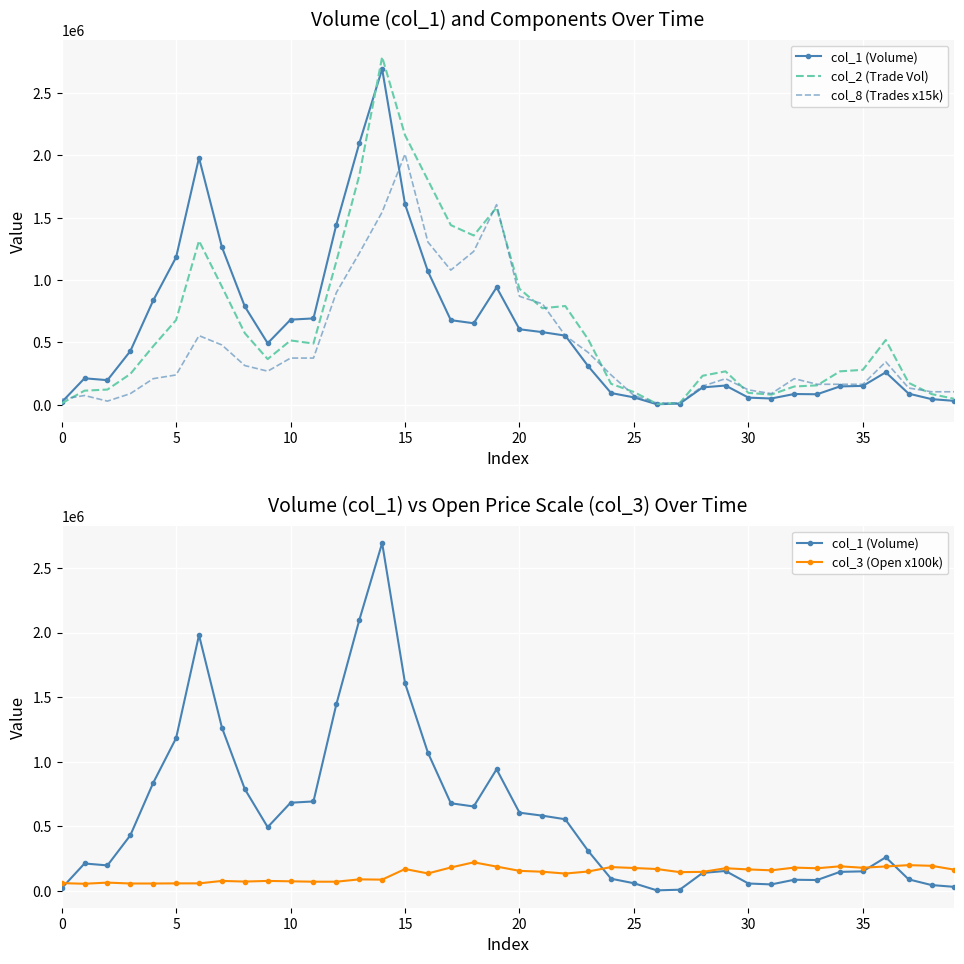

How many data points in col_3 (Open x100k) are less than 151000?

20